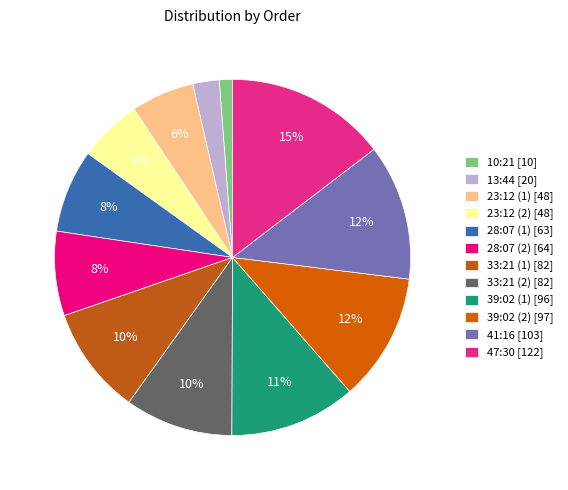

Which category has the biggest portion of the pie?

47:30